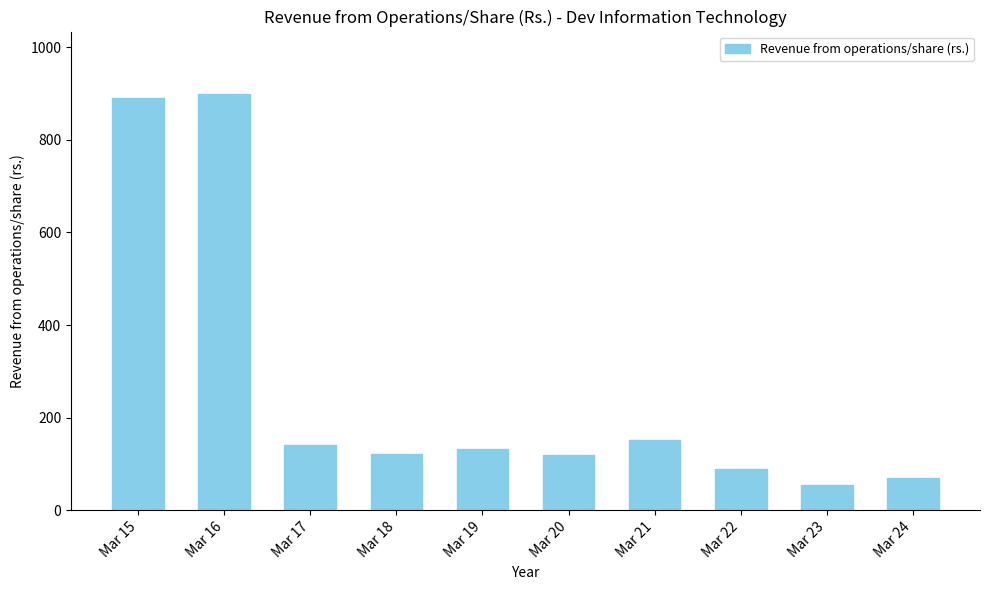

What is the maximum value shown in the chart?

898.7